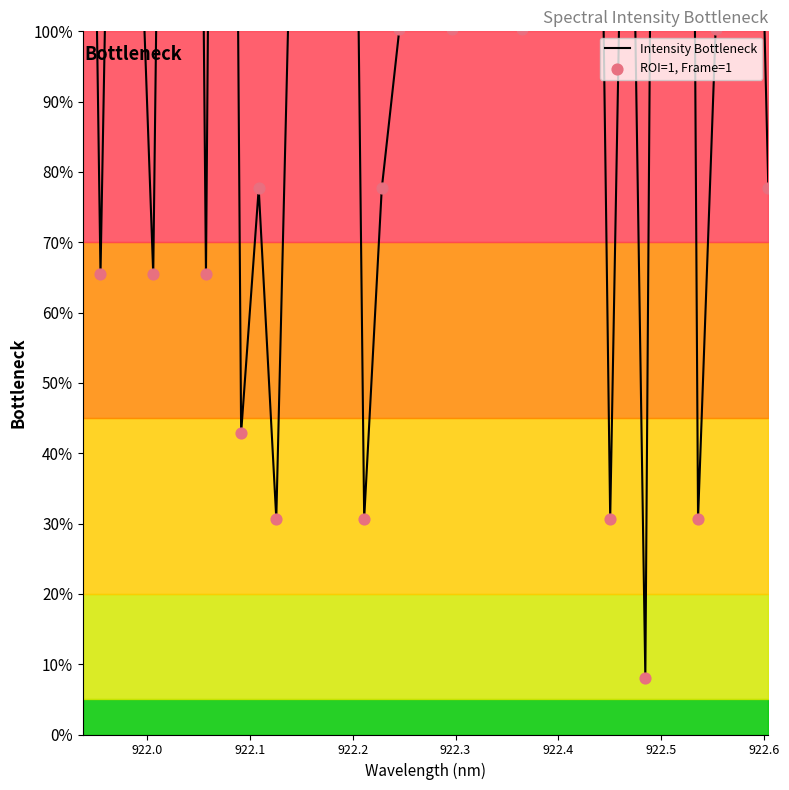

What are all the series names shown in the legend?

Intensity Bottleneck, ROI=1, Frame=1